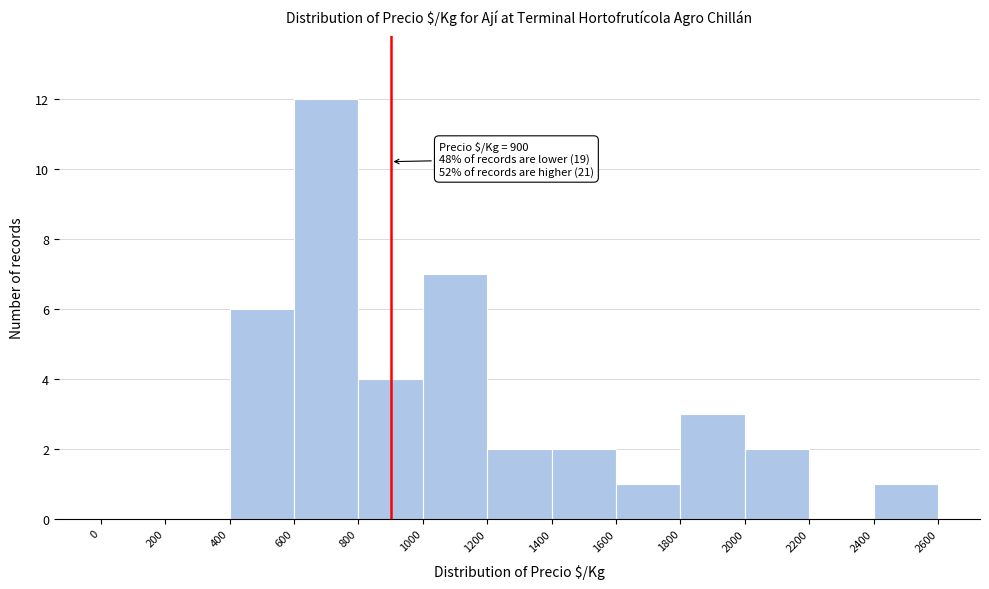

Which range on the x-axis has the tallest bar?

600 to 800